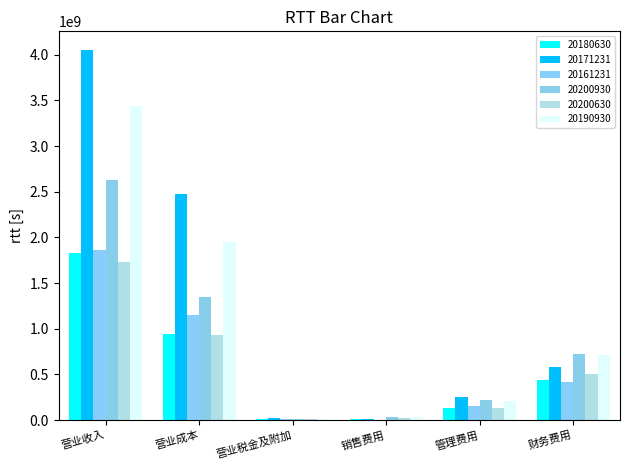

Count the number of data series in this chart.

6